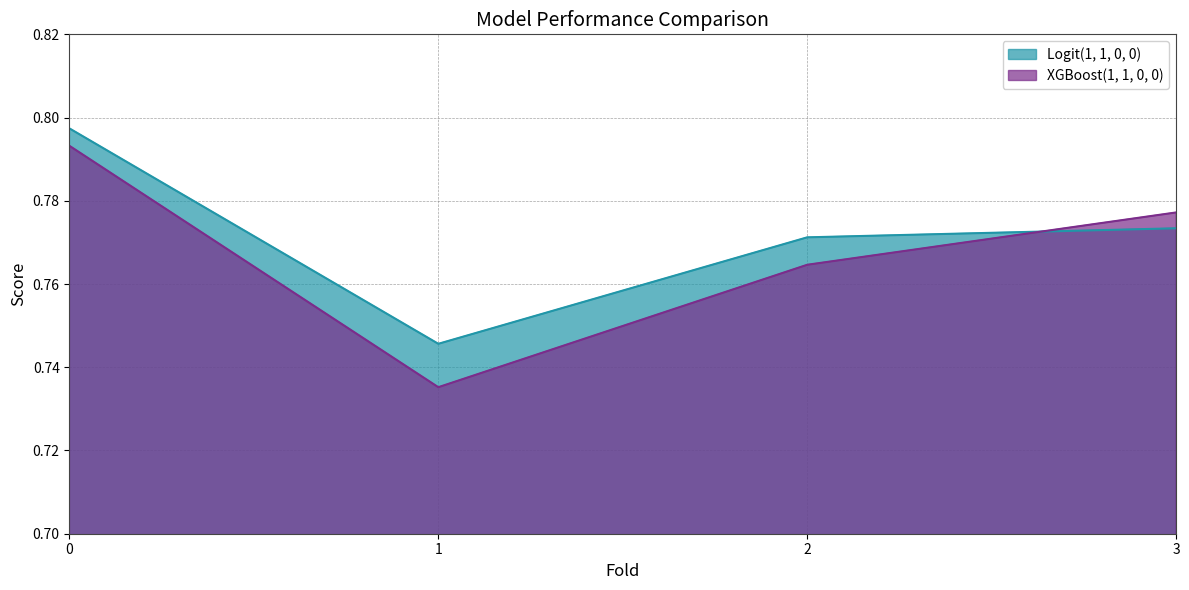

What is the average value of the XGBoost(1, 1, 0, 0) series?

0.8